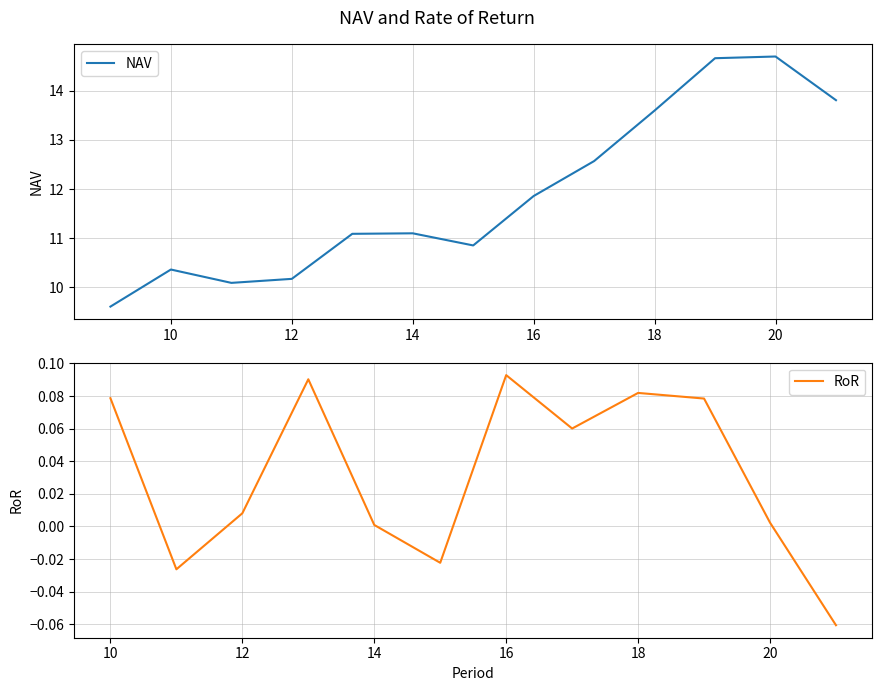

Where is NAV nearest to the value 12?

16